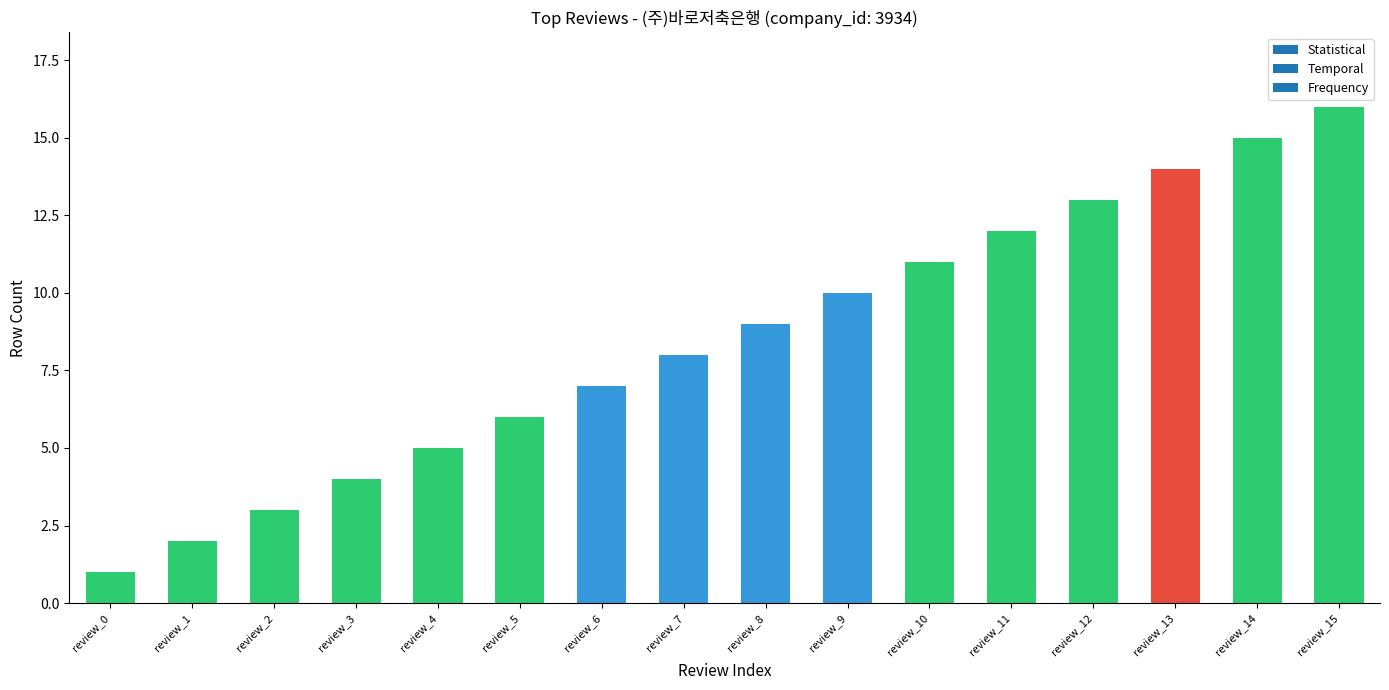

How many distinct data groups are displayed?

1